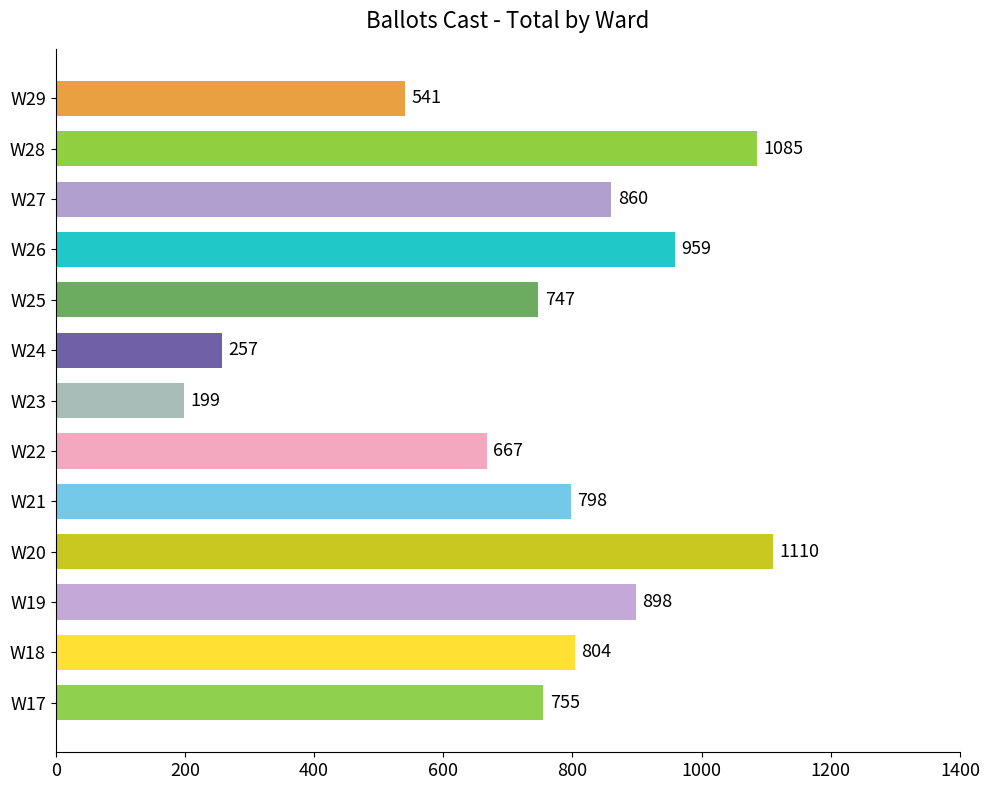

Rank the categories by value from highest to lowest.

W20, W28, W26, W19, W27, W18, W21, W17, W25, W22, W29, W24, W23